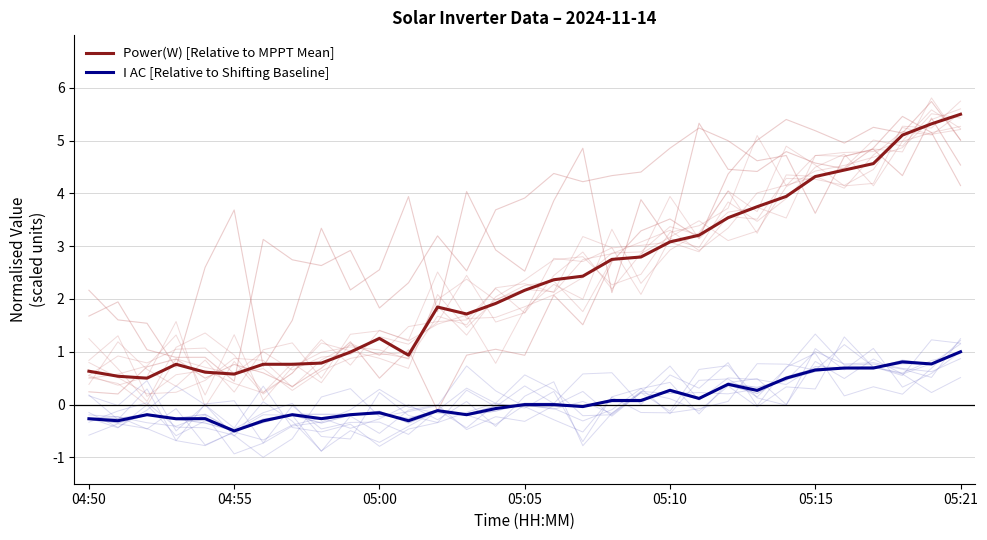

What is the lowest value of the Power(W) [Relative to MPPT Mean] series?

0.5